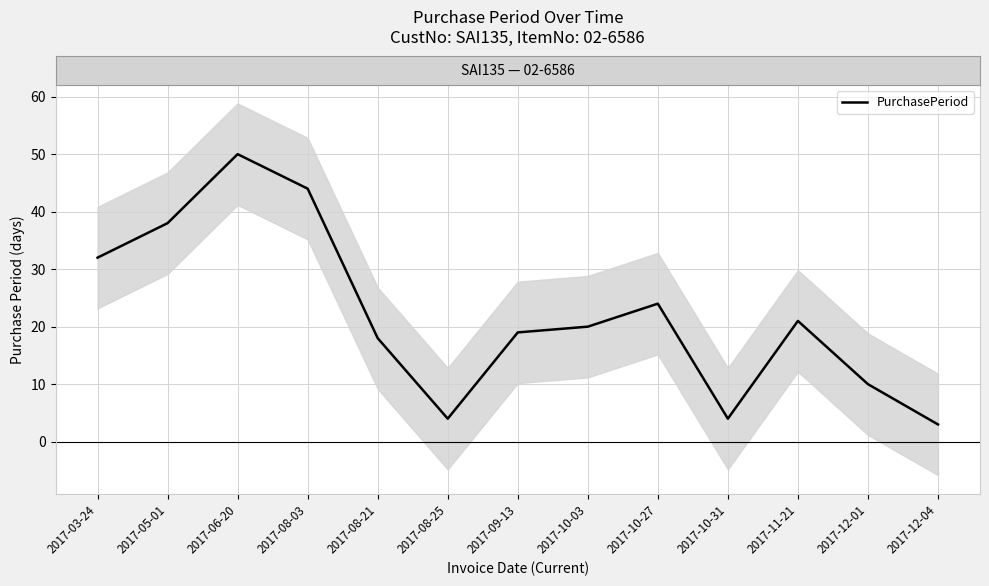

What is the average value?

22